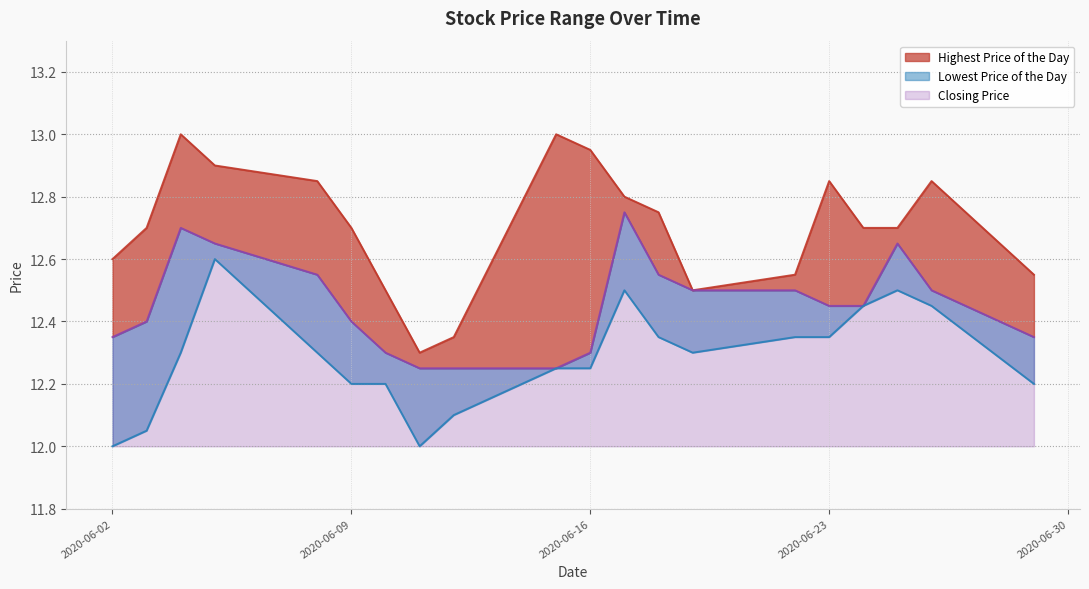

Where is the first local maximum for Closing Price?

20200604